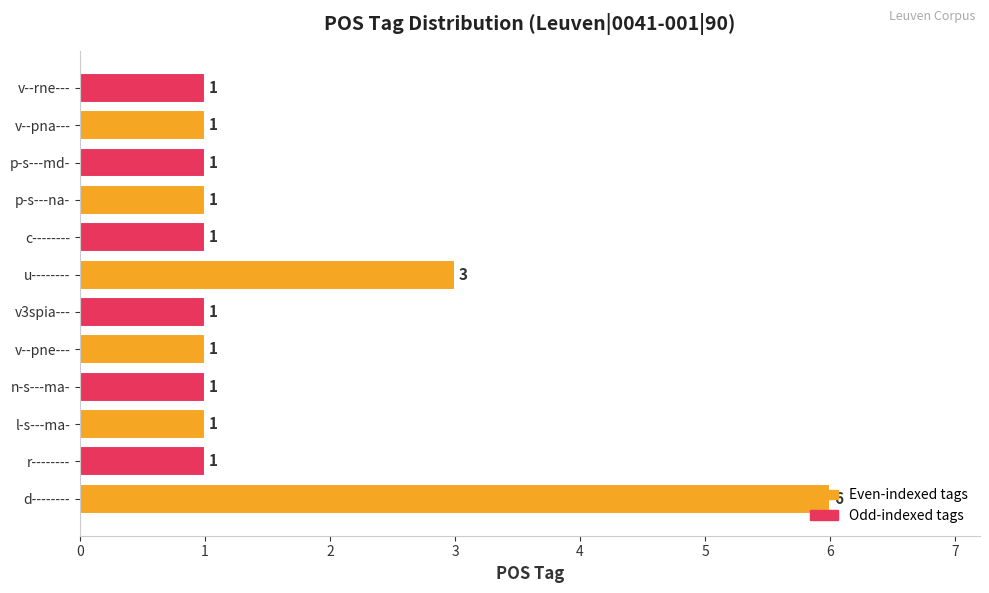

The value at p-s---na- is 2. True or false?

False